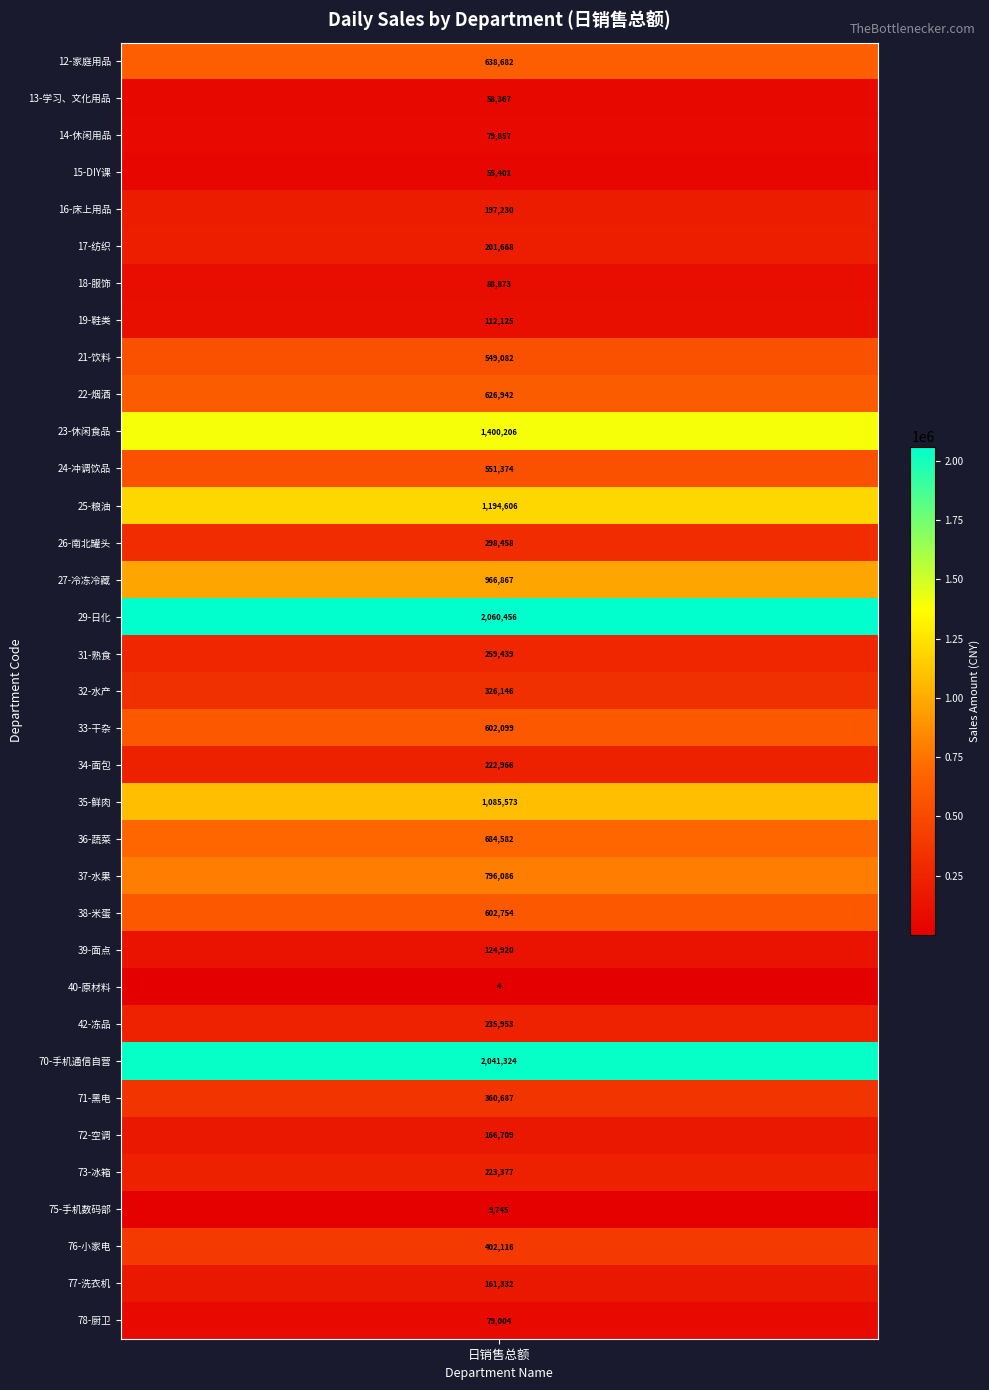

Reading left to right, extract all data points from this chart.

638682.3	58367.5	79856.9	55401.3	197230.0	201668.3	88873.2	112124.9	549081.9	626942.2	1400206.4	551374.2	1194605.7	298458.4	966866.6	2060456.0	259438.8	326145.9	602099.4	222965.7	1085573.4	684582.2	796085.7	602753.7	124919.7	4.2	235952.8	2041324.2	360687.1	166709.5	223377.1	9745.3	402116.0	161331.7	79004.0